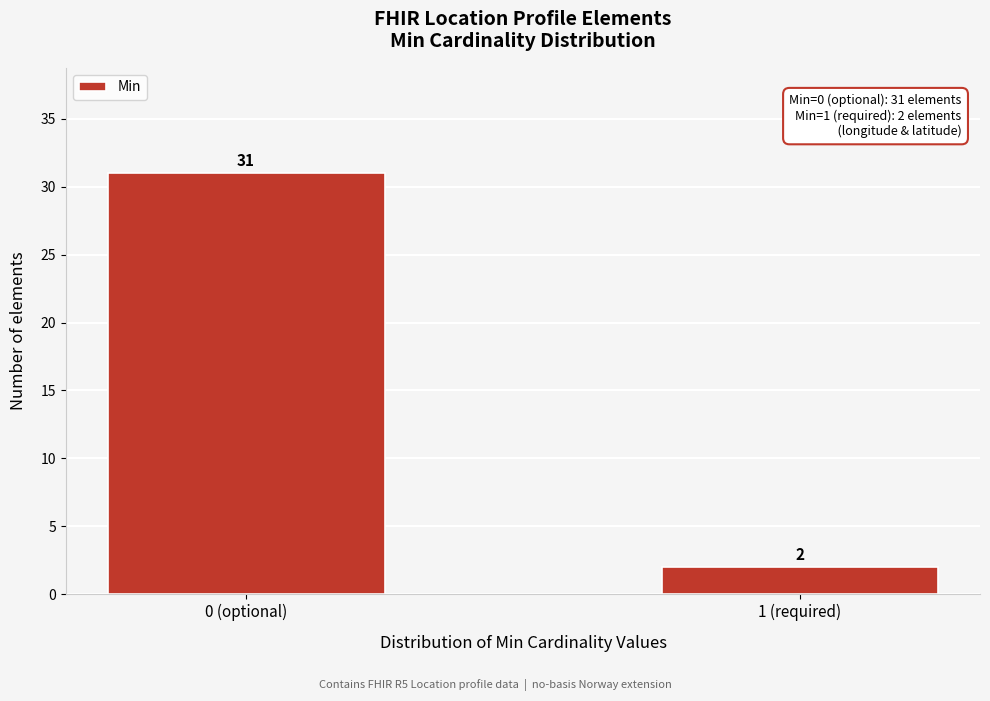

Reading left to right, transcribe all the data shown in this chart.

31	2